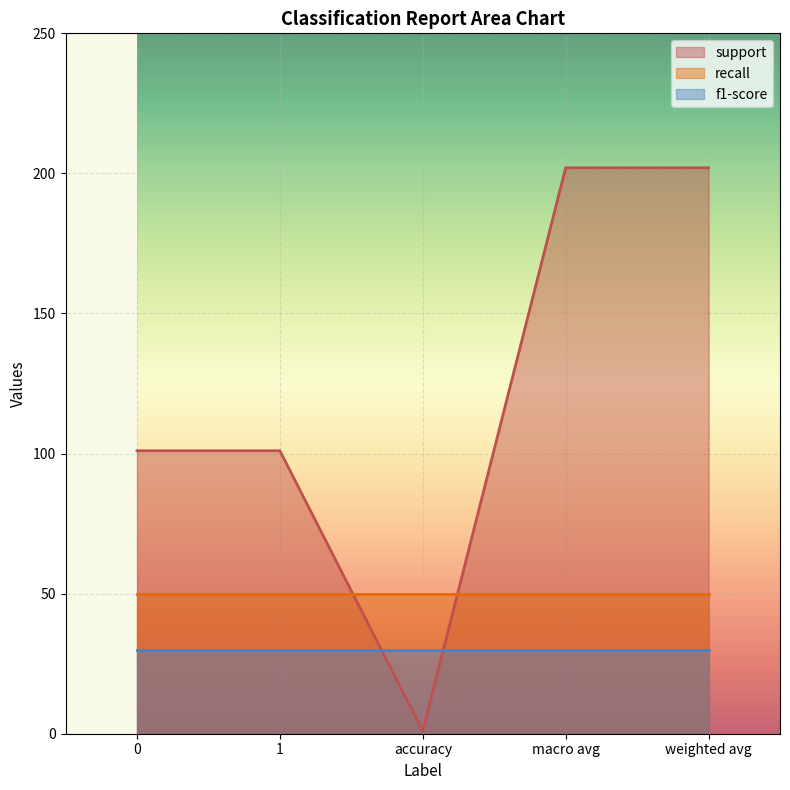

True or false: f1-score and support intersect in this chart.

True